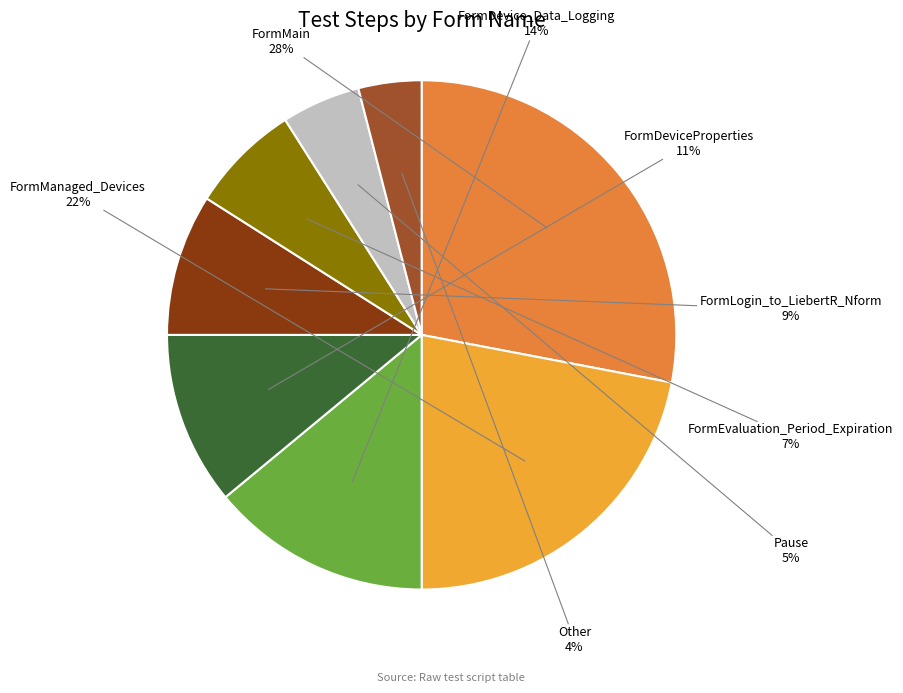

To the nearest percent, what is the average slice percentage?

12%